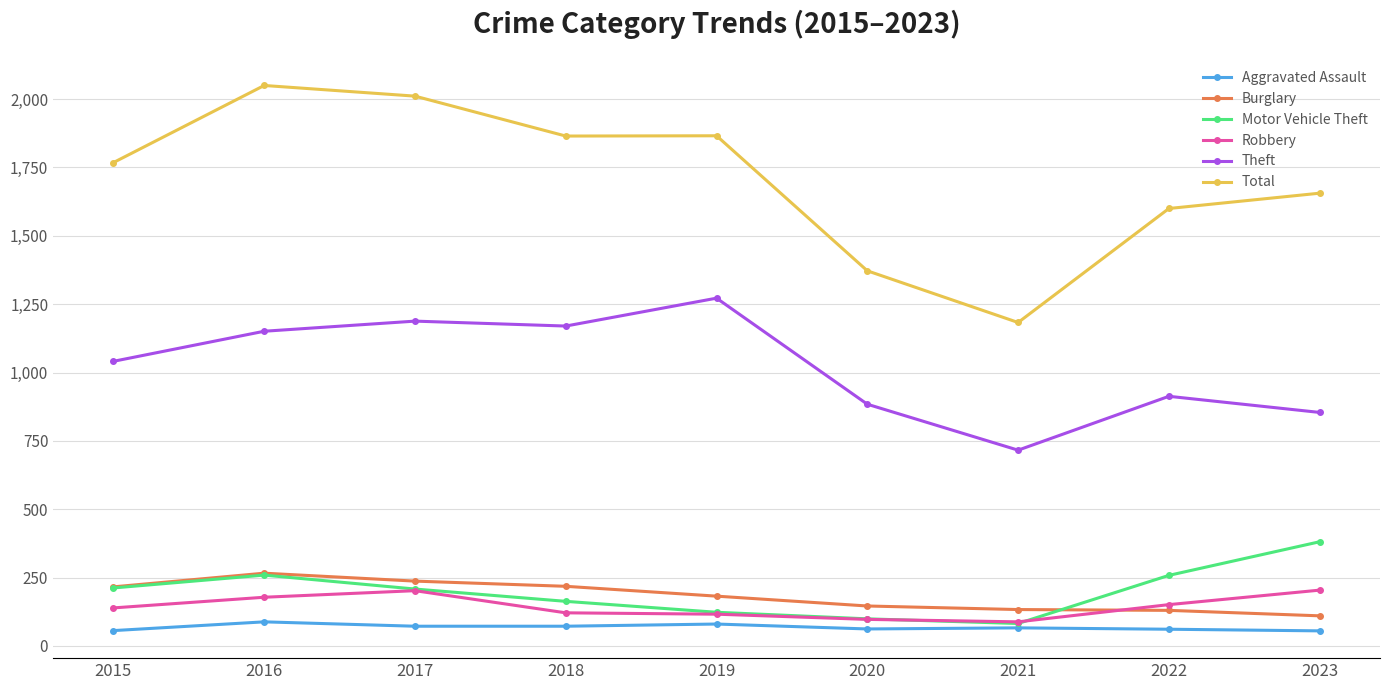

What is the value of the Robbery point at the 1st from the left?

139